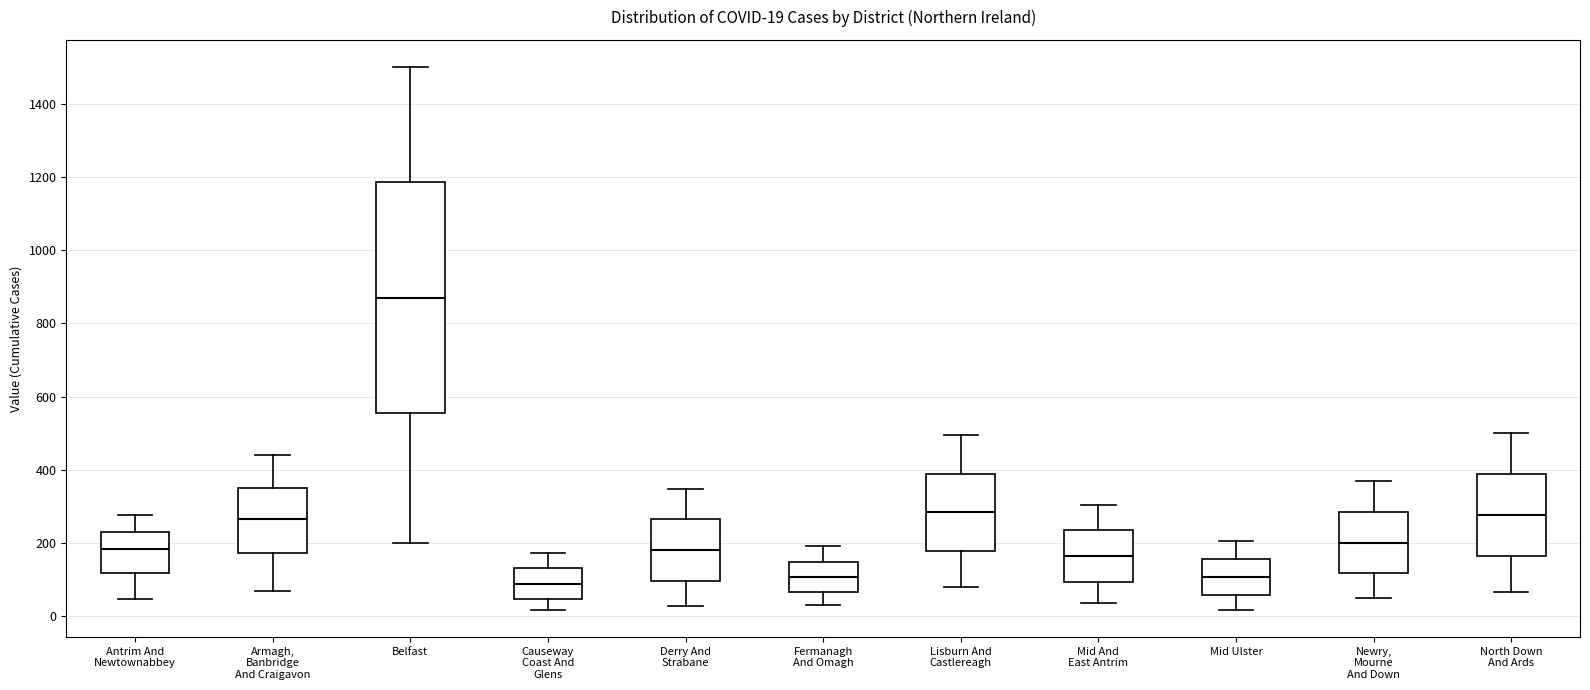

Which box's median line is the highest?

Belfast